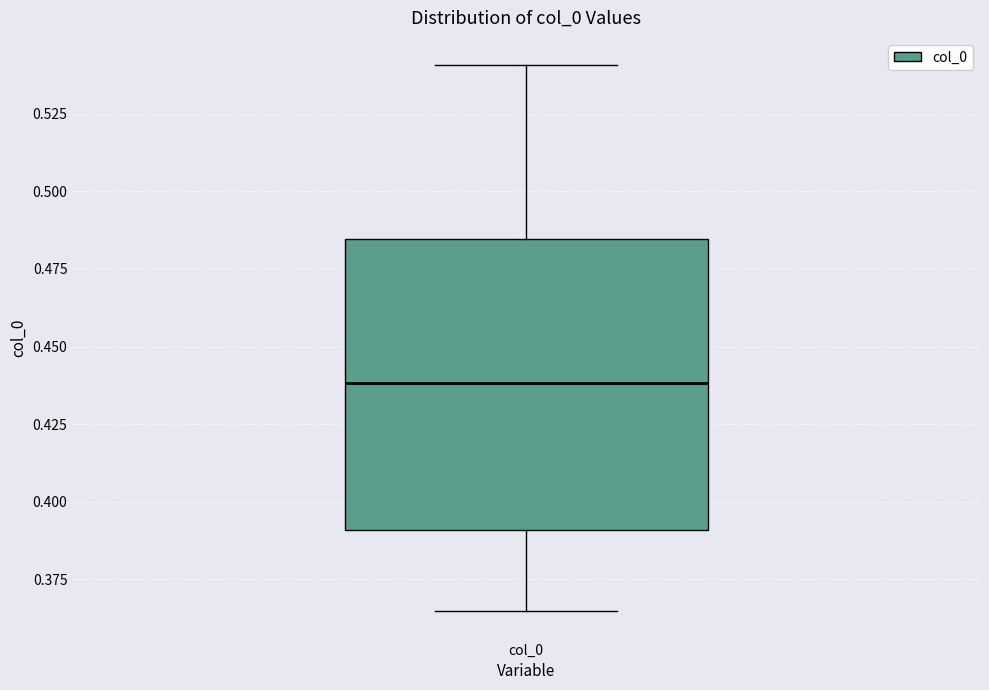

Where does the lower whisker of the box for col_0 end on the y-axis? The values are not printed on the chart, so give them approximately, as read against the axis.

0.365